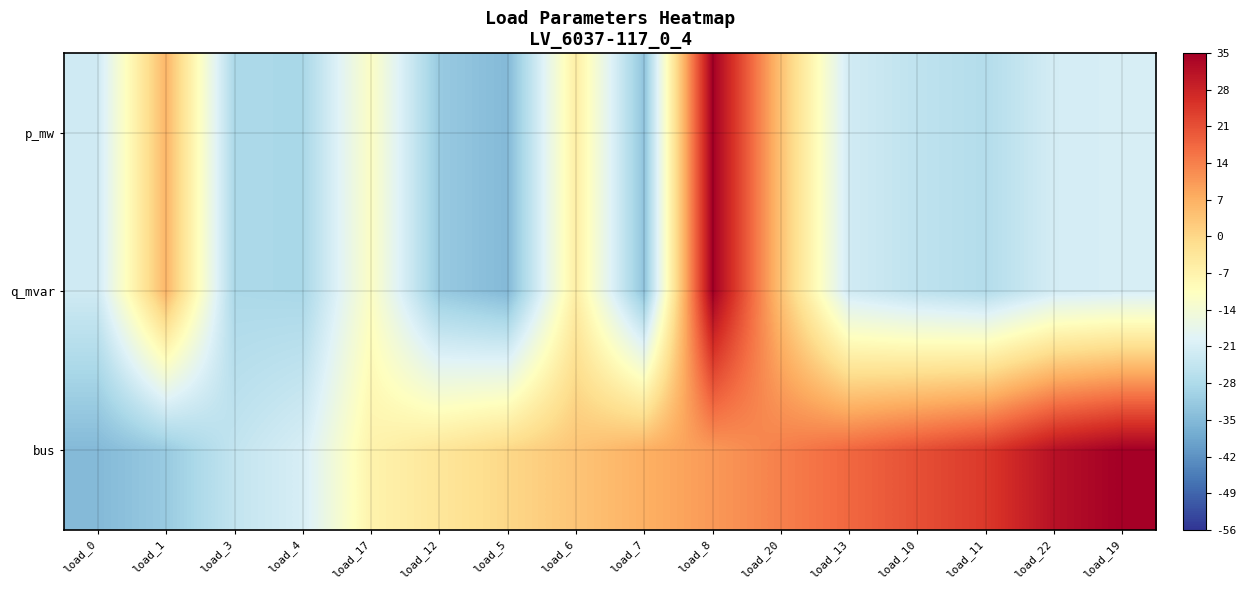

At which category is the sum across all series the highest?

load_8